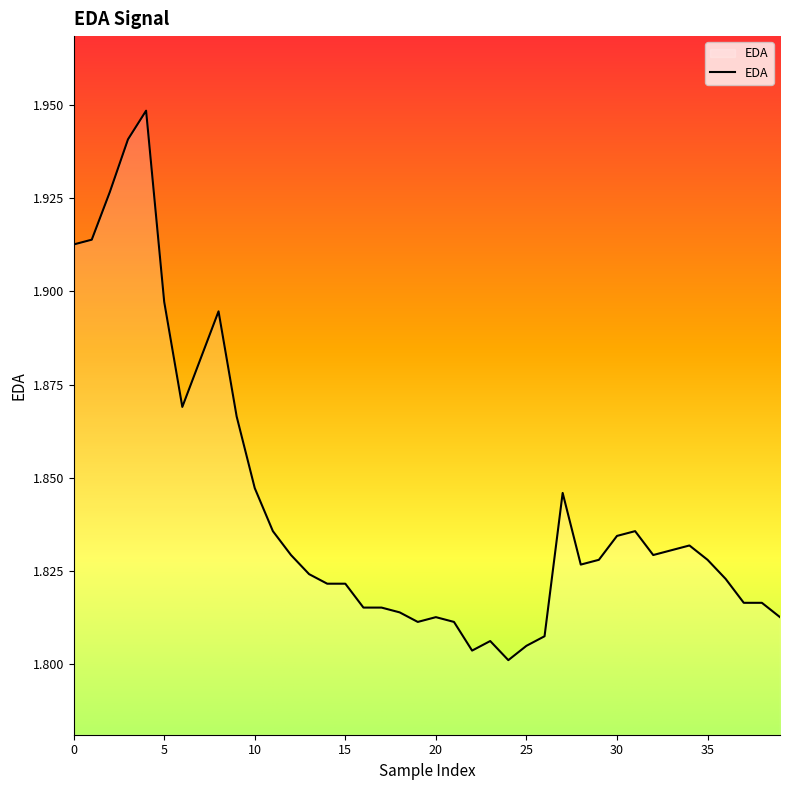

How many interior local peaks (higher than both neighbors) does the data have?

7